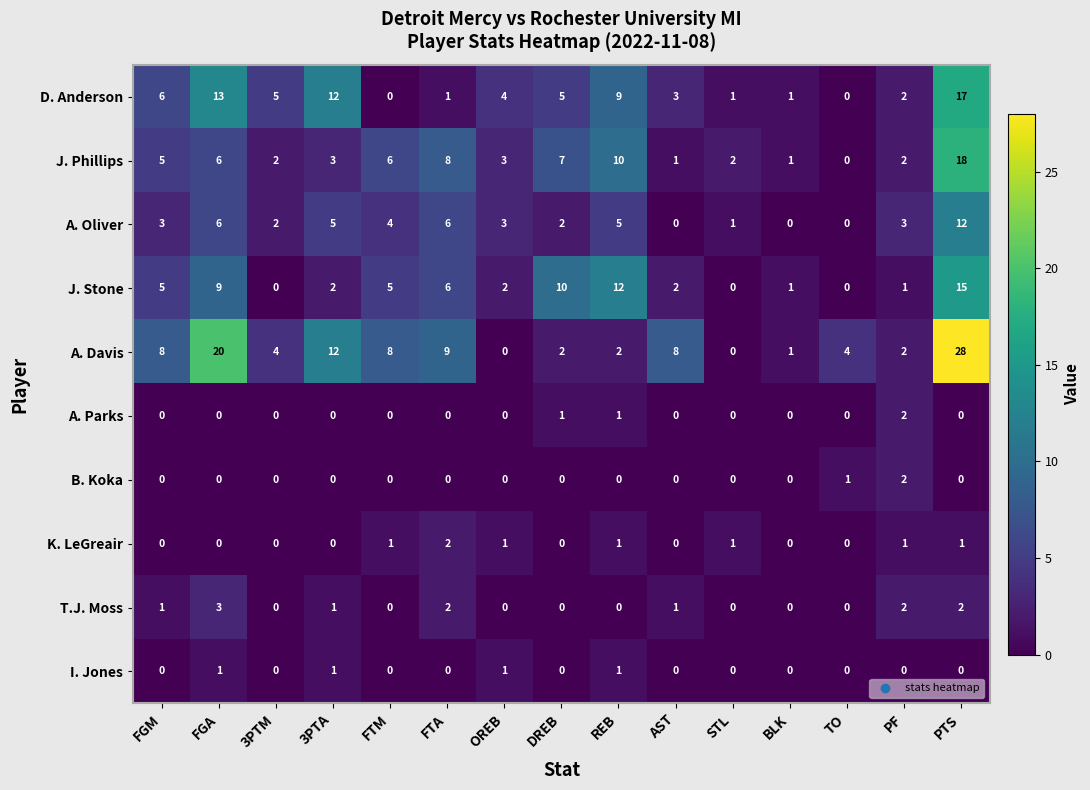

Which series has the largest range (max minus min)?

A. Davis